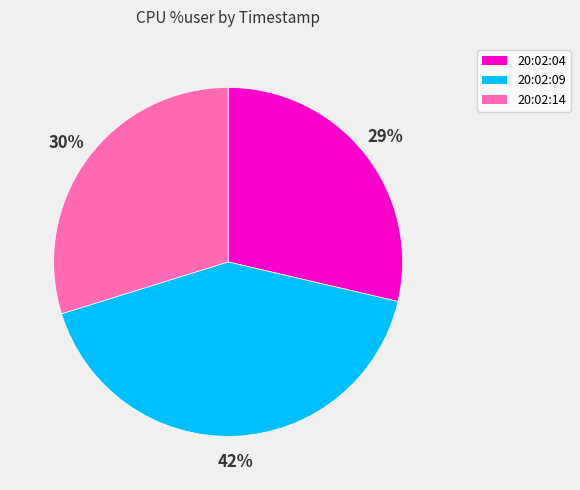

Is there a majority slice in this chart?

No